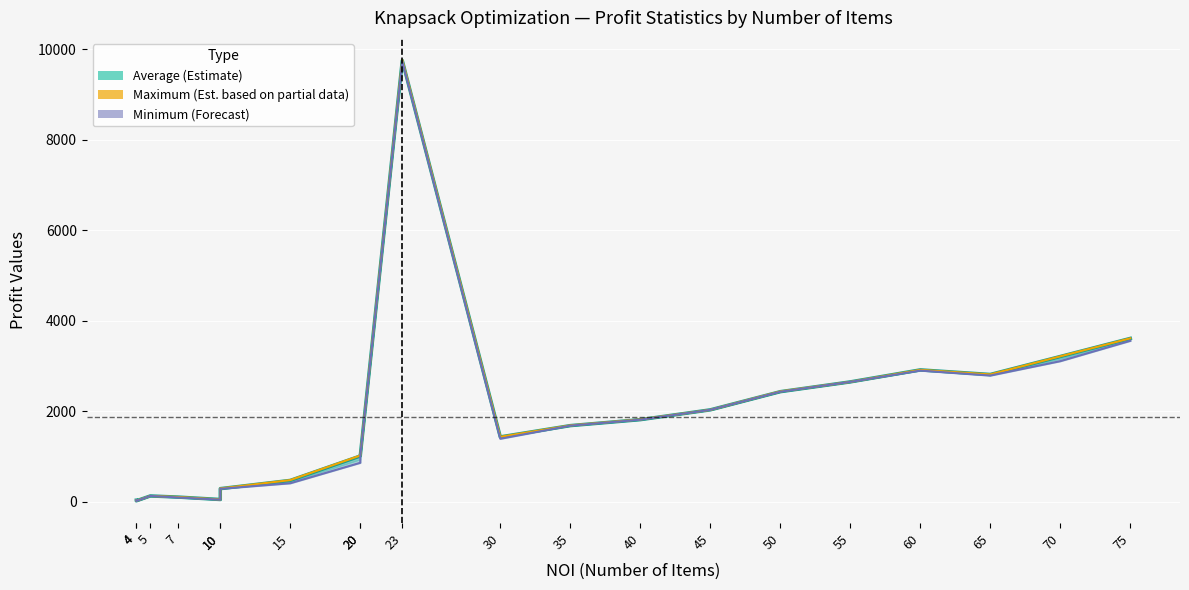

Where does the Maximum (Est. partial) series first go above 1689?

23